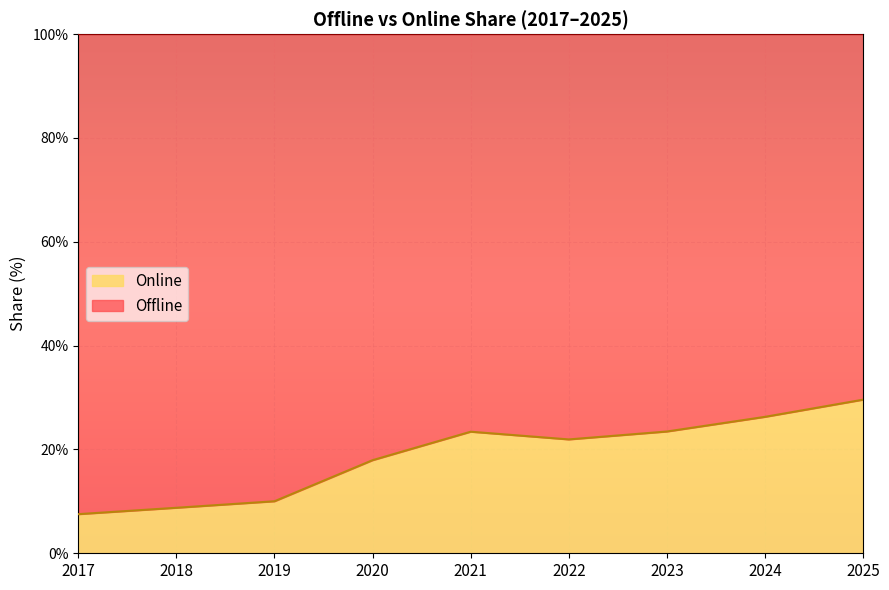

List the labels in order of value, smallest first.

2017, 2018, 2019, 2020, 2022, 2021, 2023, 2024, 2025